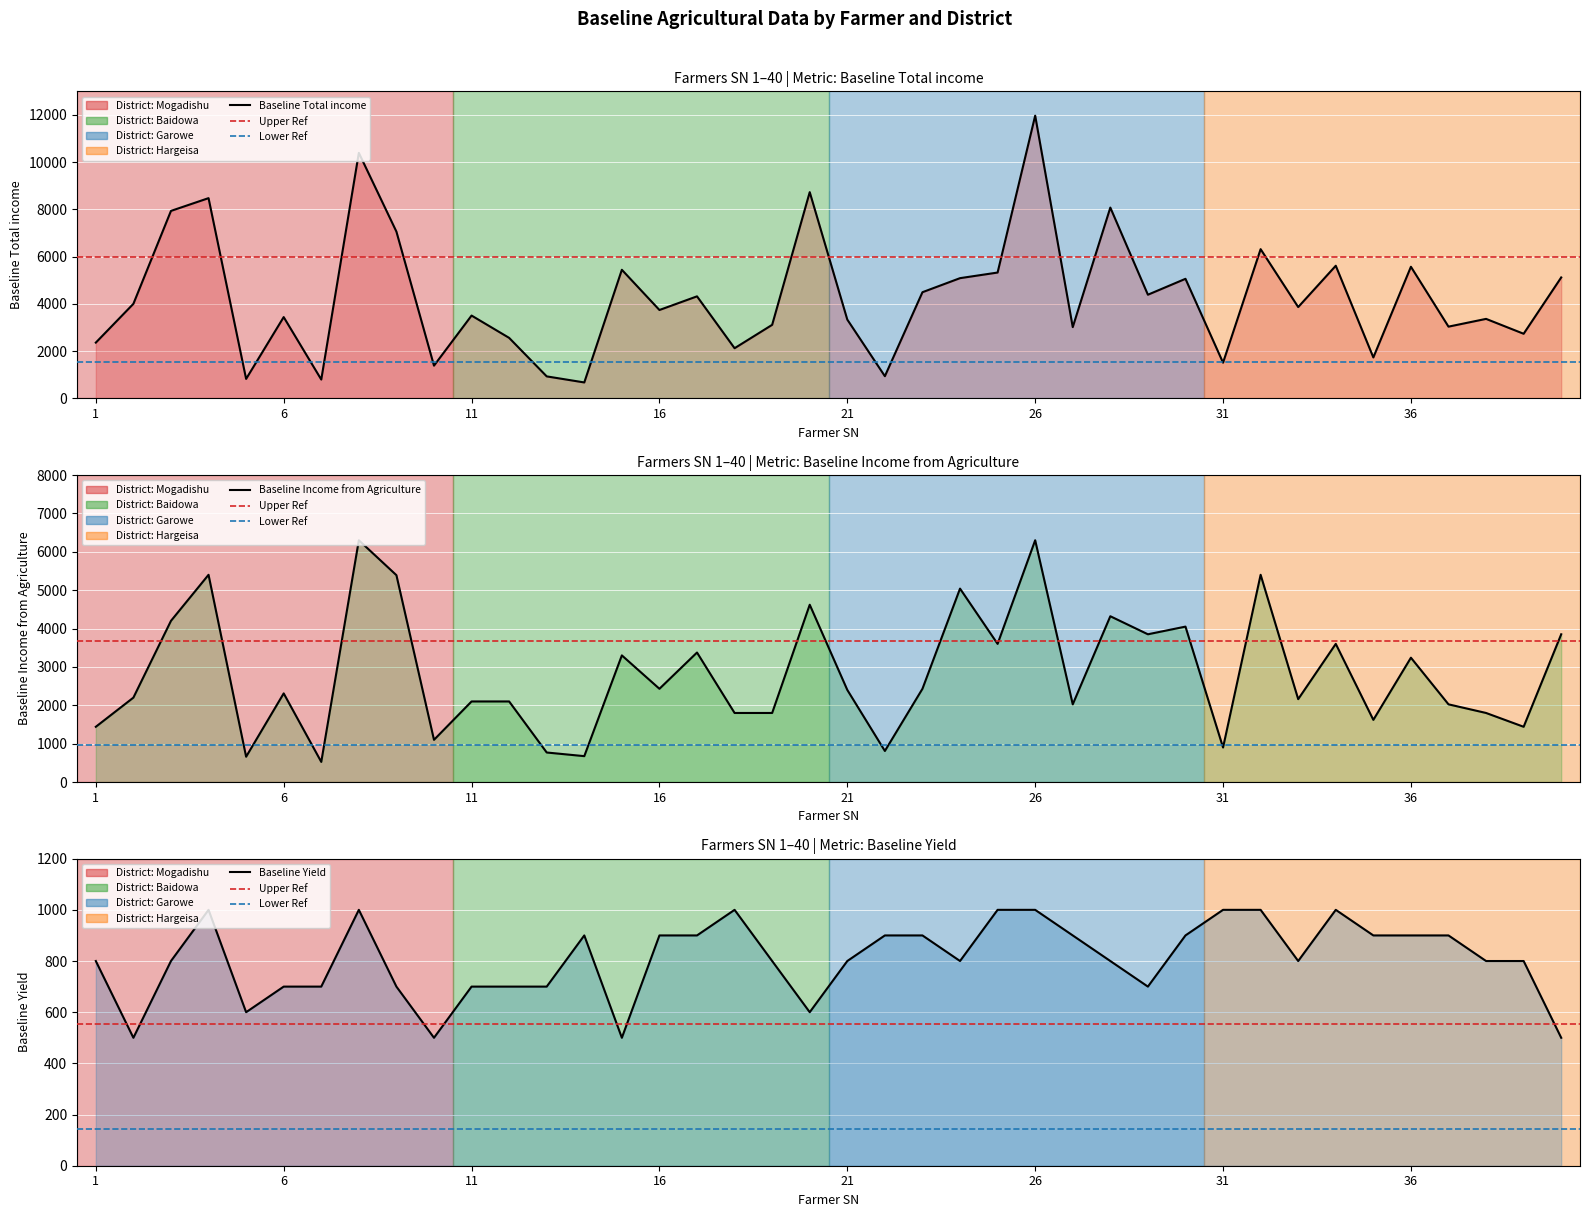

List the series in order of their overall mean, lowest first.

Baseline Yield, Baseline Income from Agriculture, Baseline Total income